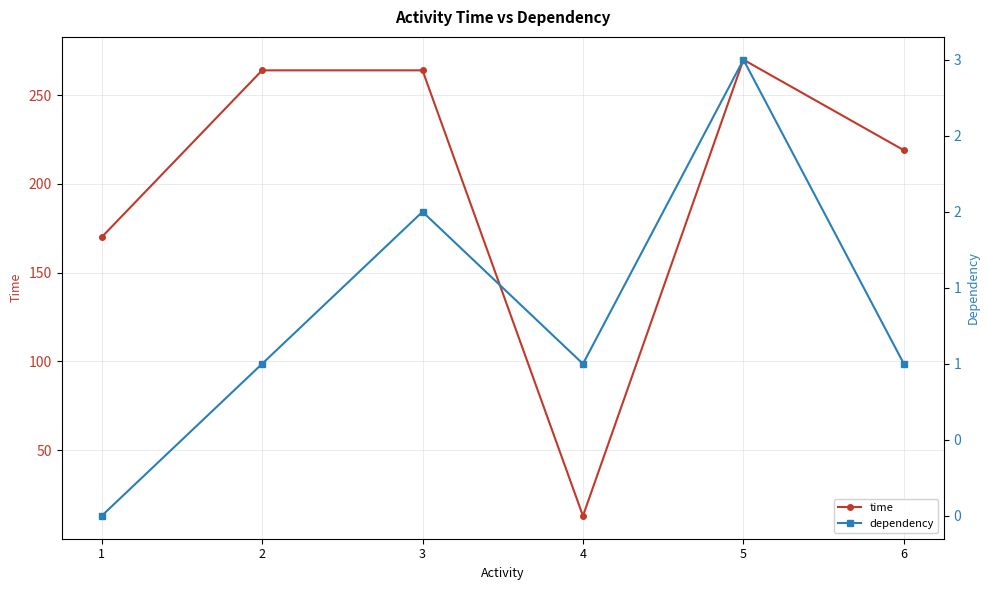

True or false: dependency has a value of 3 at 5.

True